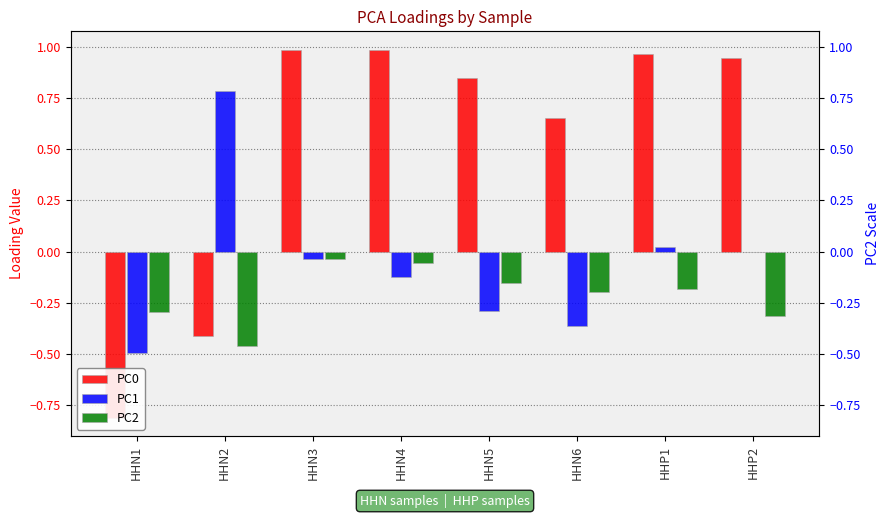

What is the difference between the maximum and second lowest values in the PC2 series?

0.3